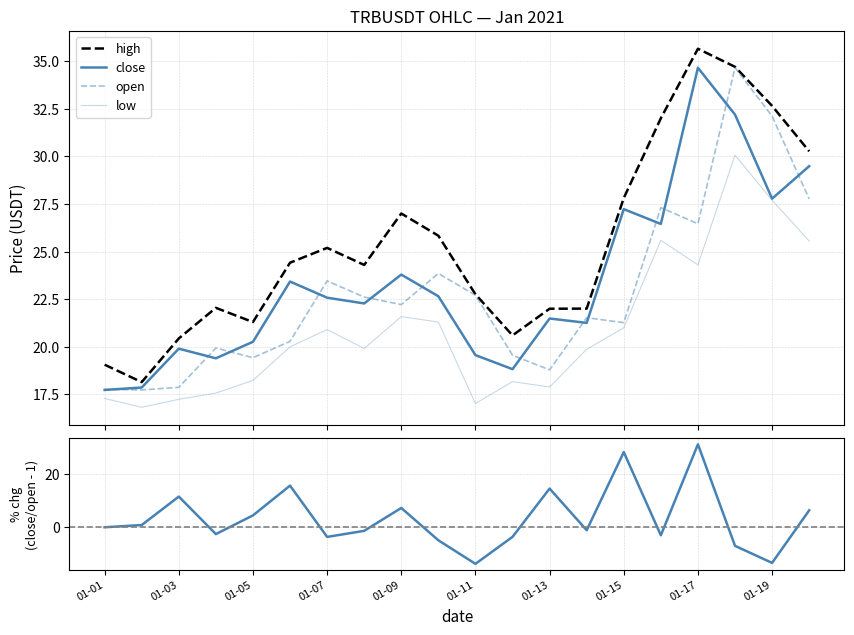

At which category does the chart reach its peak across all series?

01-17